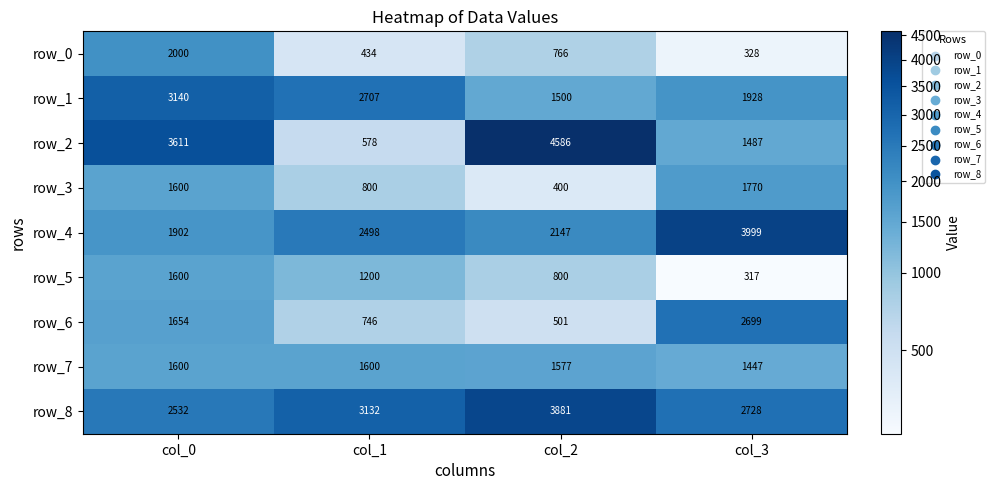

At which category is the sum across all series the highest?

col_0